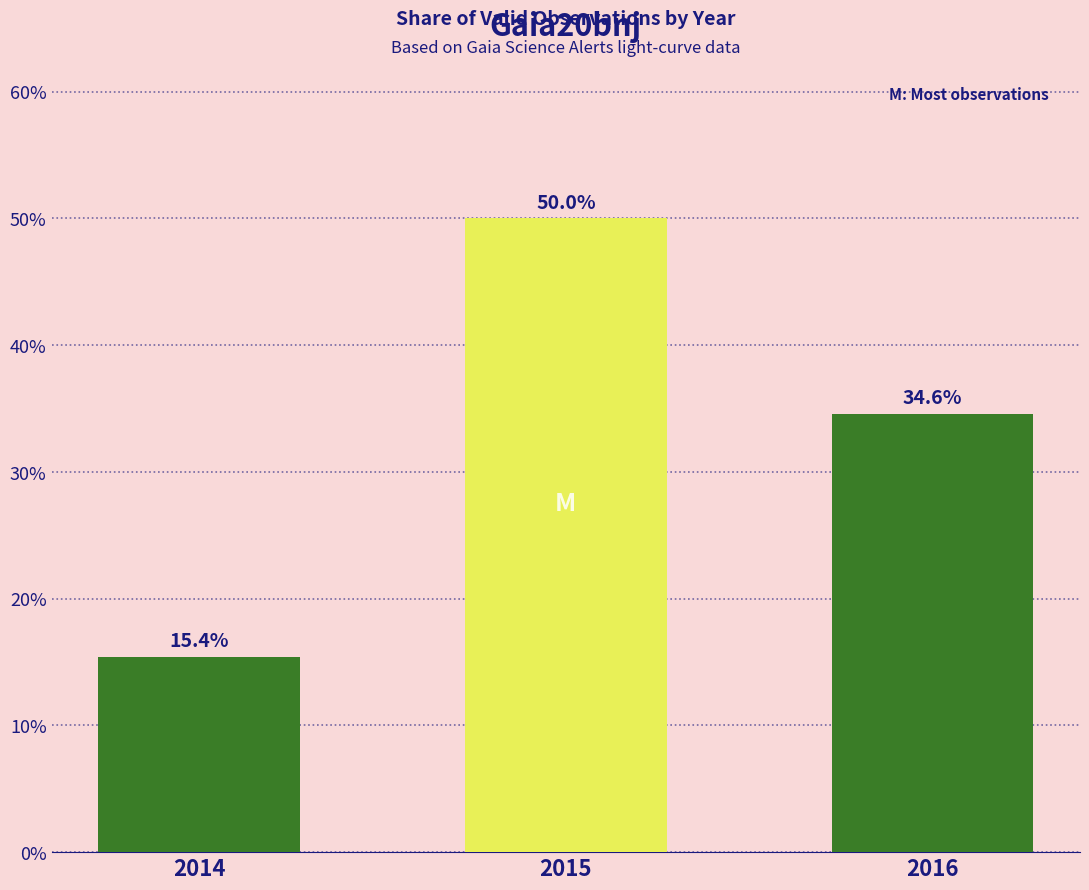

What is the difference between the values at 2016 and 2014?

19.2